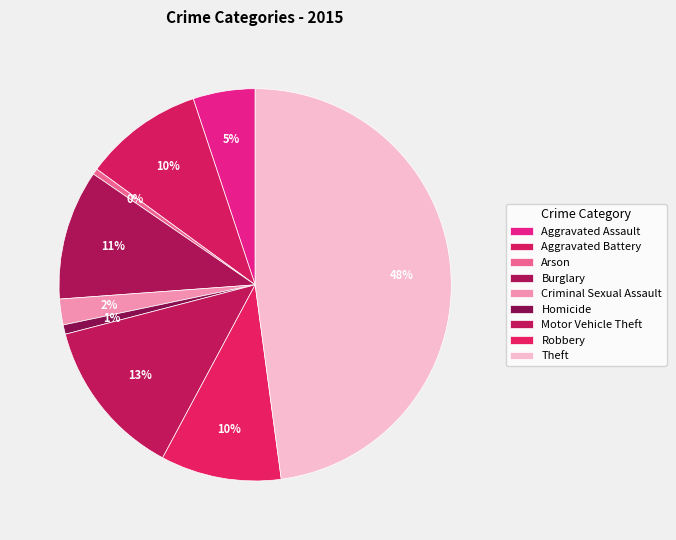

How many slices are in this pie chart?

9